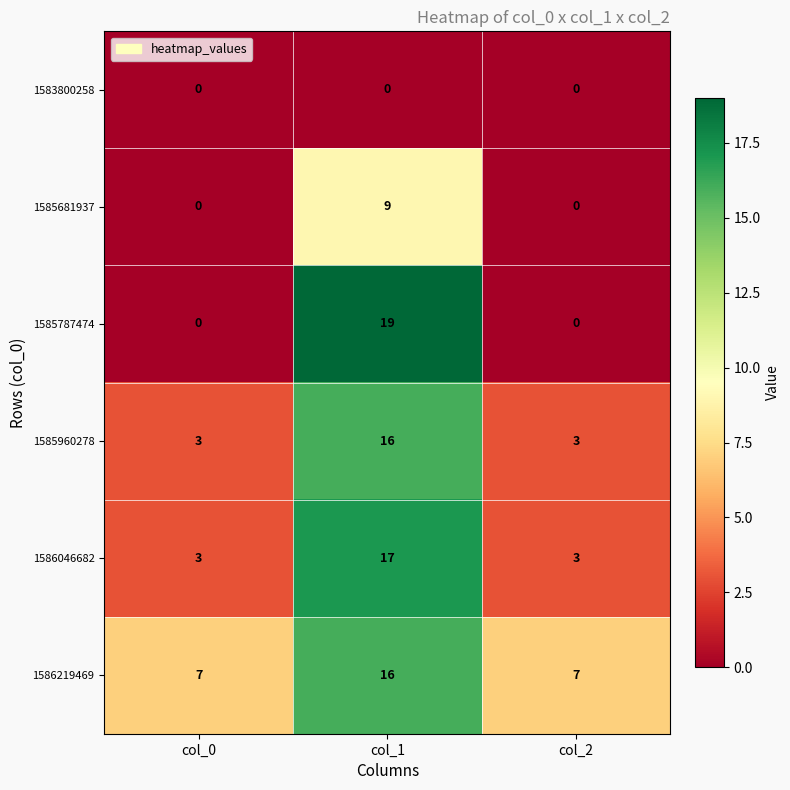

The value of 1585960278 at col_0 is 5. True or false?

False